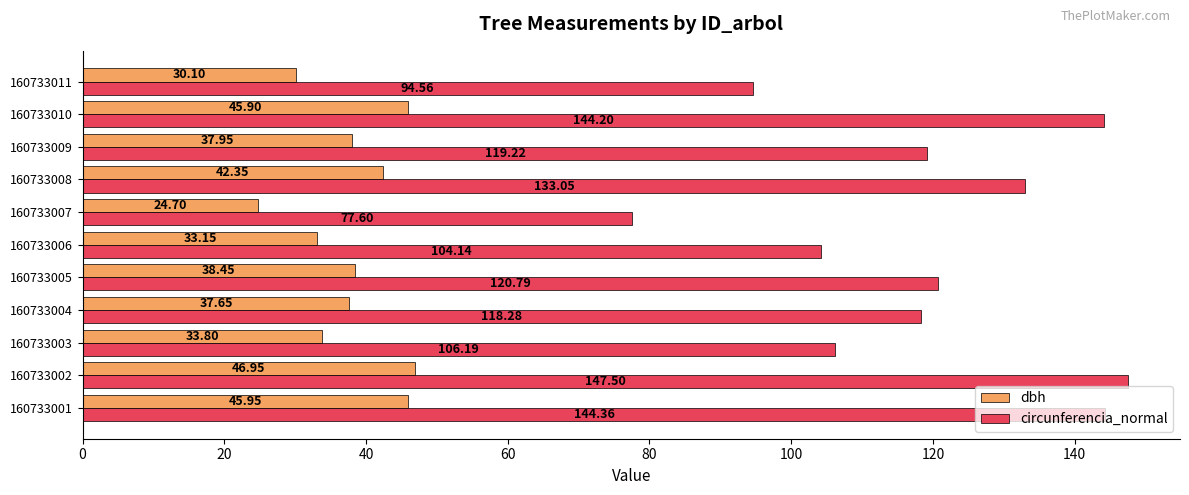

What is the difference between the highest and lowest values at 160733001?

98.4